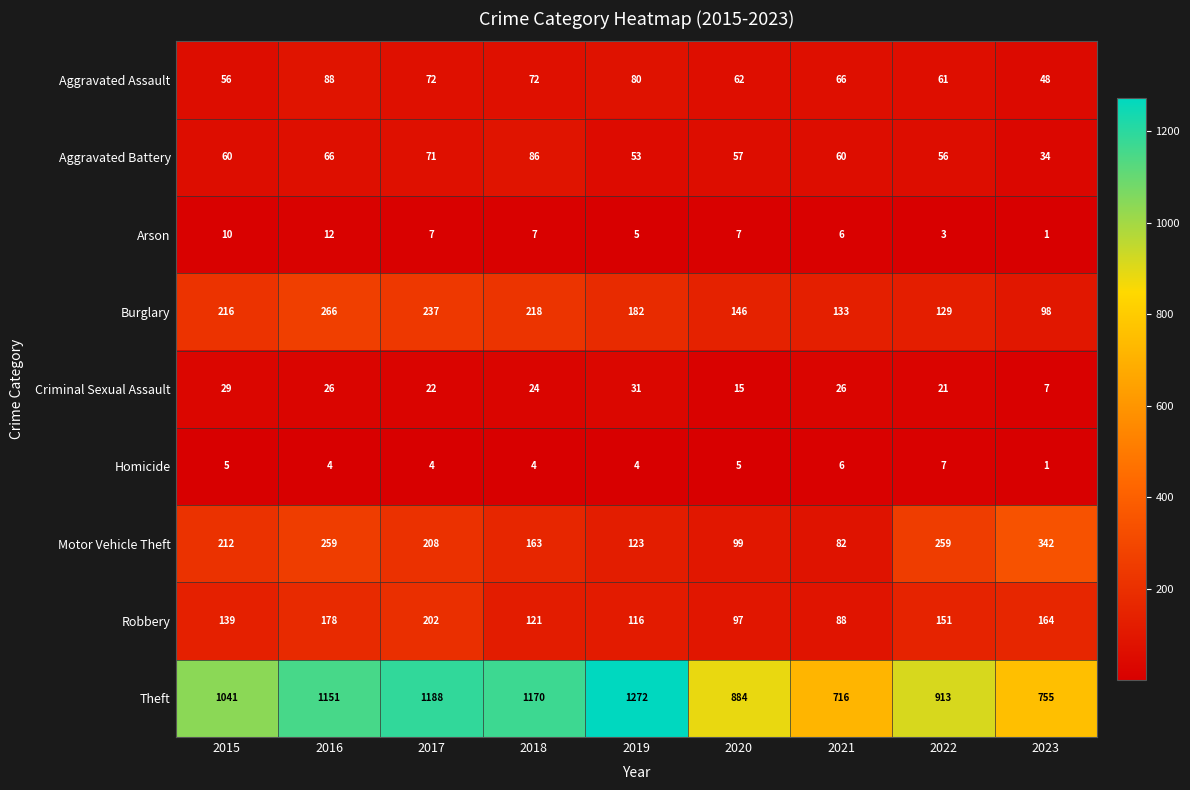

Rank the series by their maximum value, from highest to lowest.

Theft, Motor Vehicle Theft, Burglary, Robbery, Aggravated Assault, Aggravated Battery, Criminal Sexual Assault, Arson, Homicide